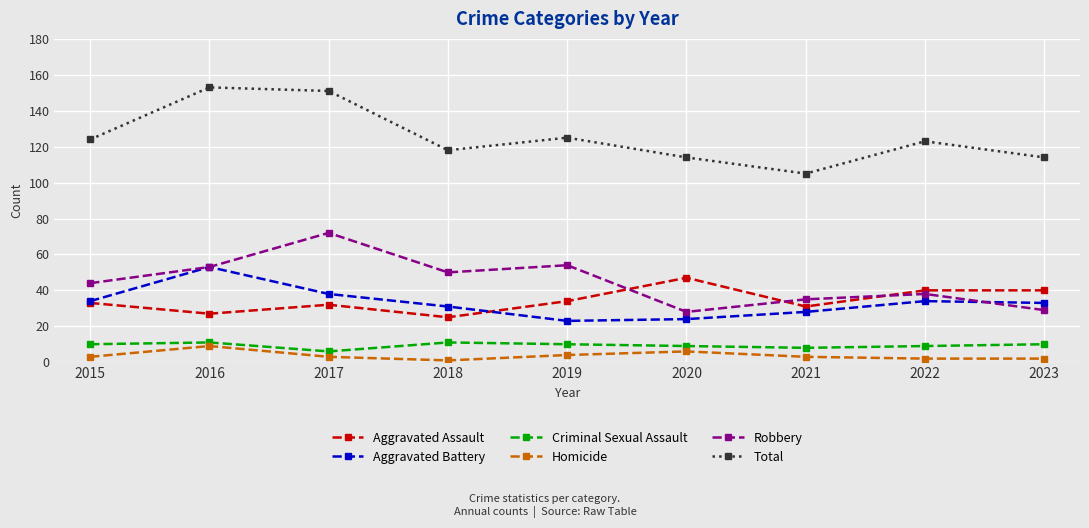

How many lines are shown in the chart?

6